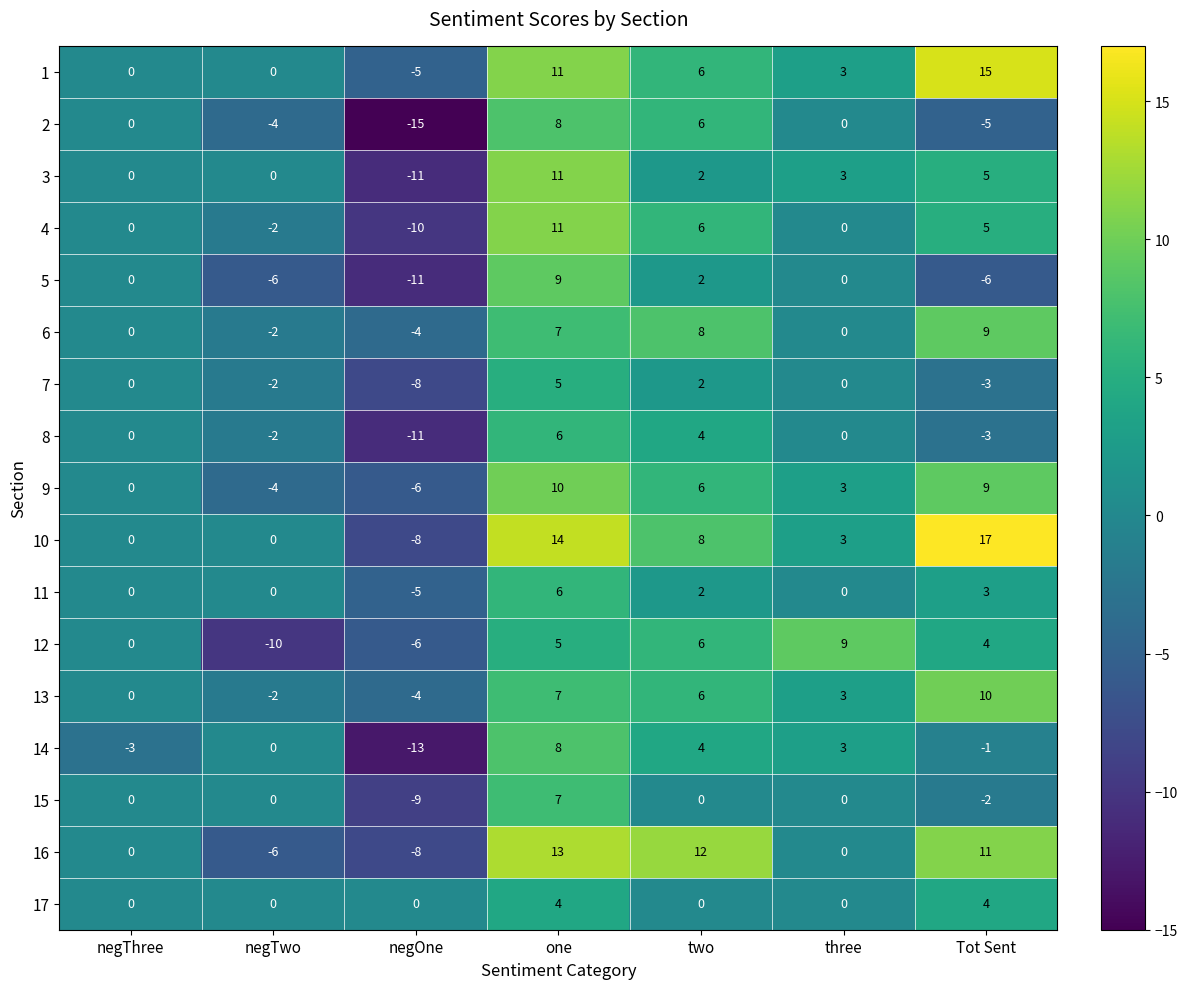

Which series has the largest total across all categories?

10